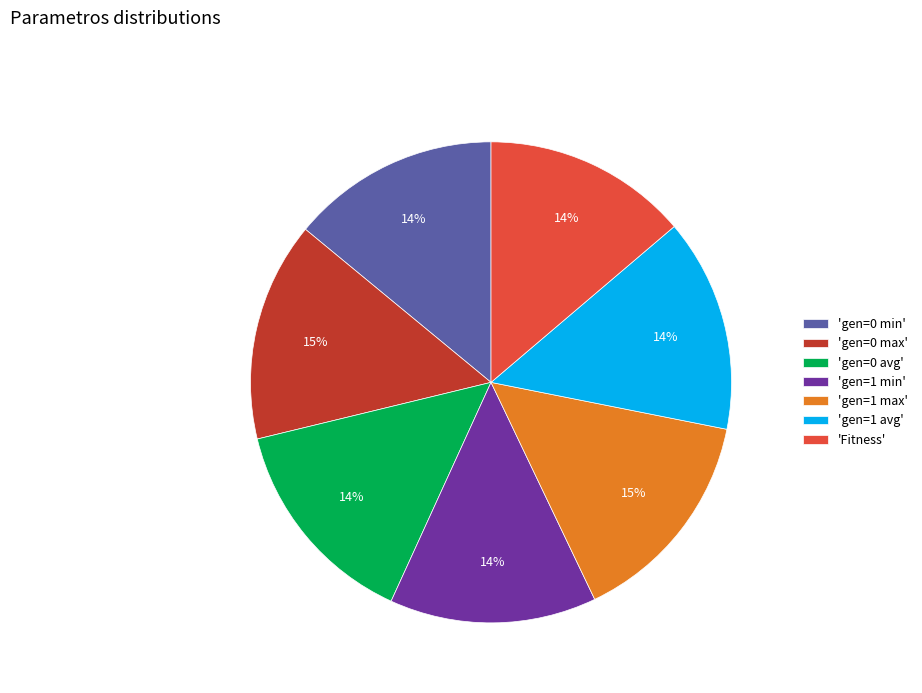

To the nearest percent, what is the average slice percentage?

14%